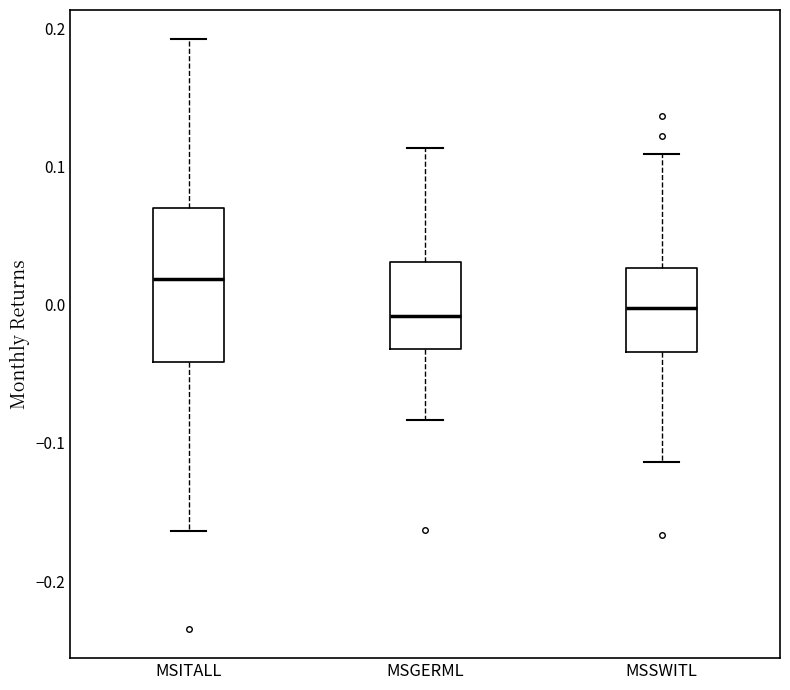

Comparing the boxes themselves (not the whiskers), which one is the tallest?

MSITALL